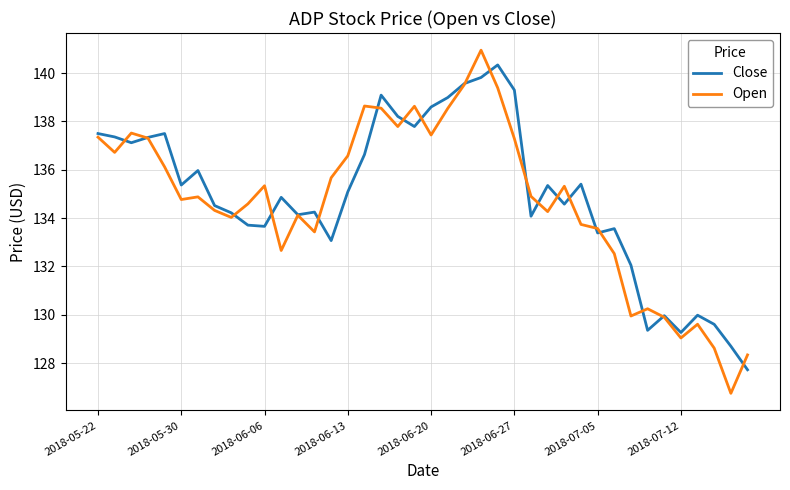

What is the lowest value of the Open series?

126.8